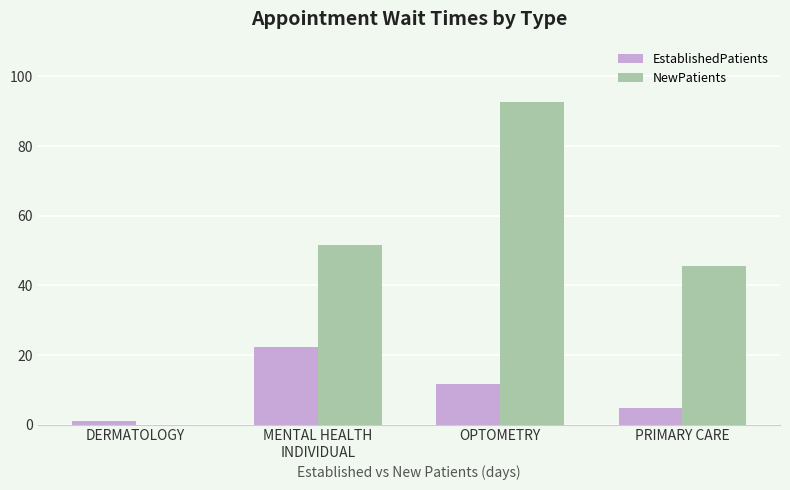

Which series has the largest range (max minus min)?

NewPatients